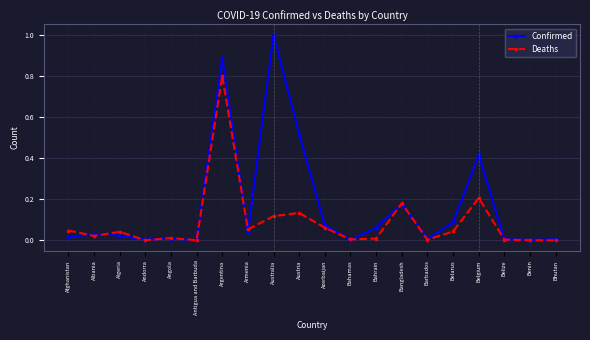

What is the sum of all Deaths values?

1.7